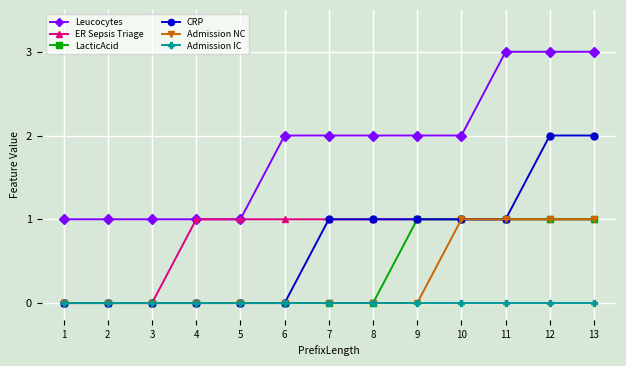

What is the difference between the maximum and minimum values in the CRP series?

2